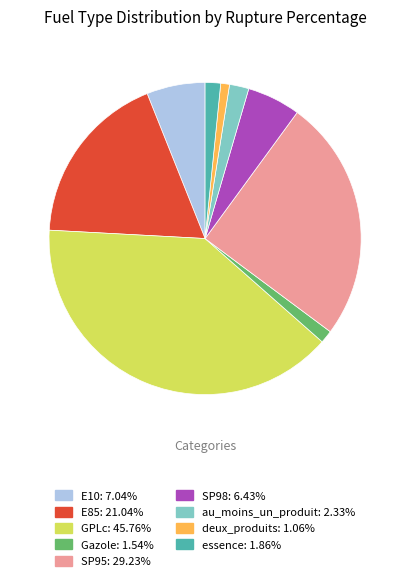

Between E10 and SP95, which is larger?

SP95